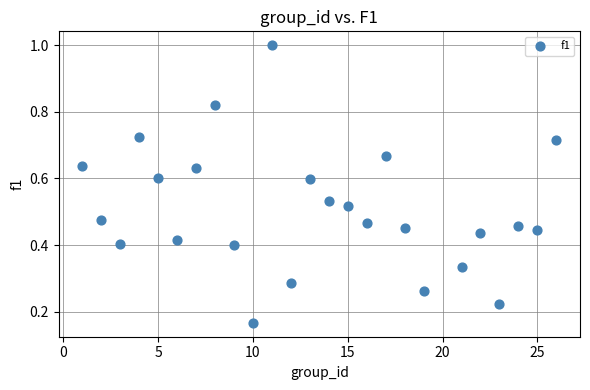

What is the range of X values (max minus min)?

25.0